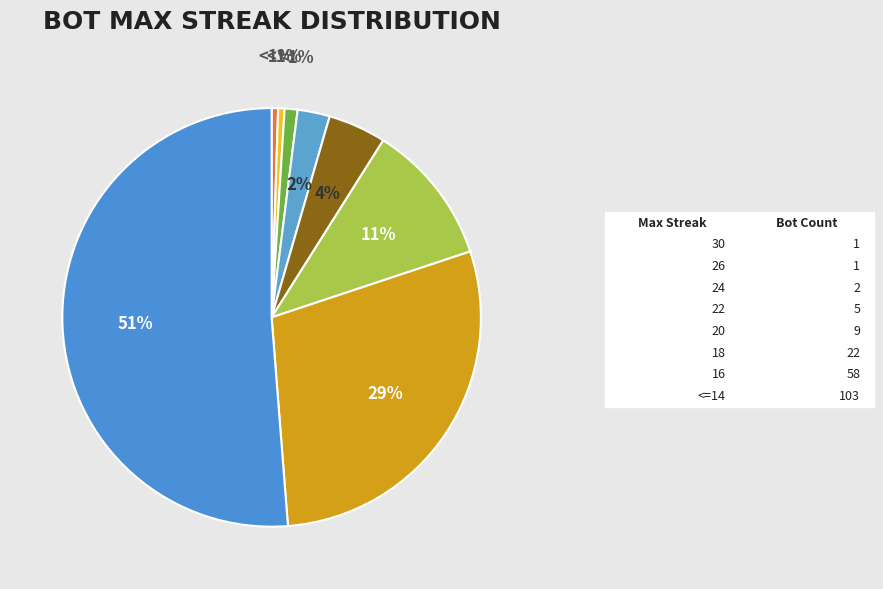

How many slices are in this pie chart?

8